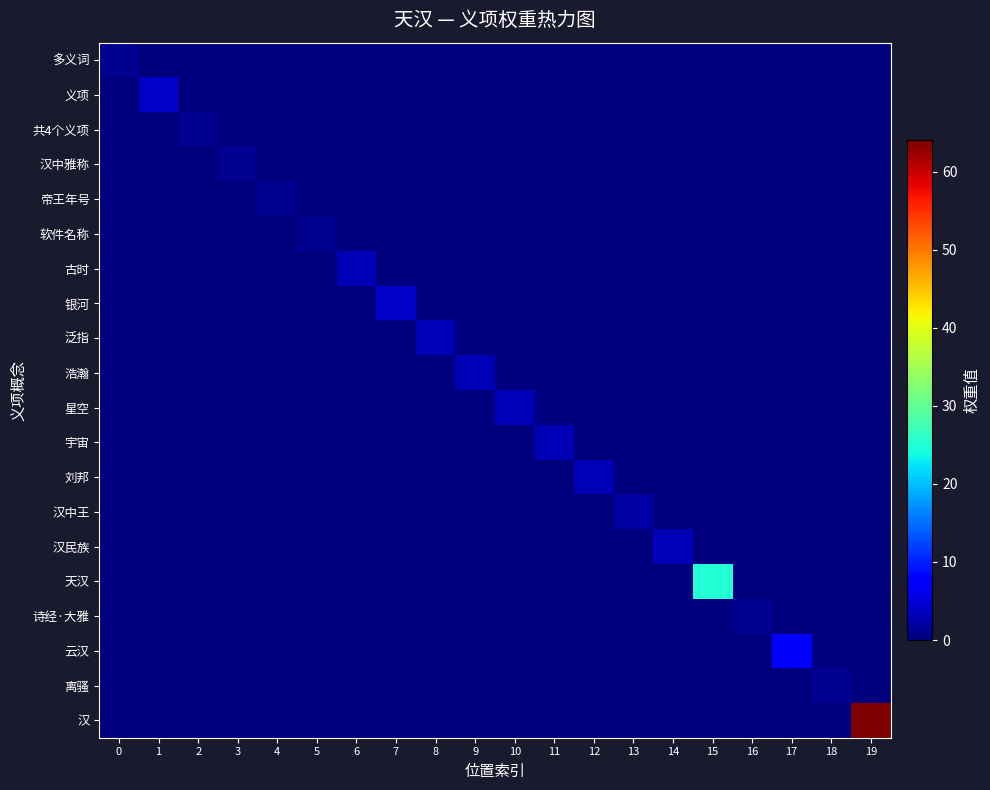

Which series has the widest spread of values?

汉